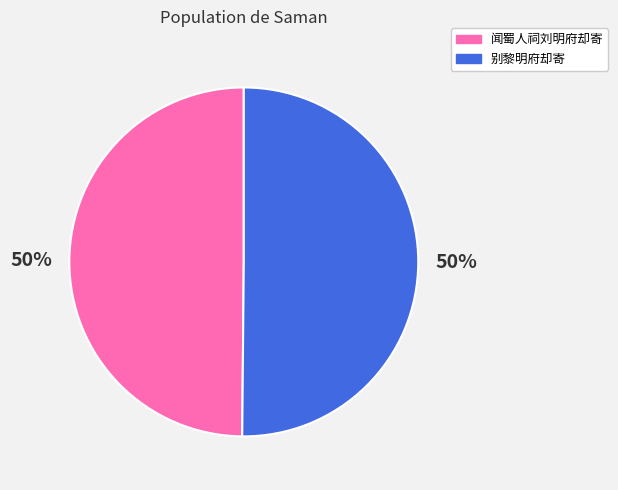

To the nearest percent, what is the average slice percentage?

50%